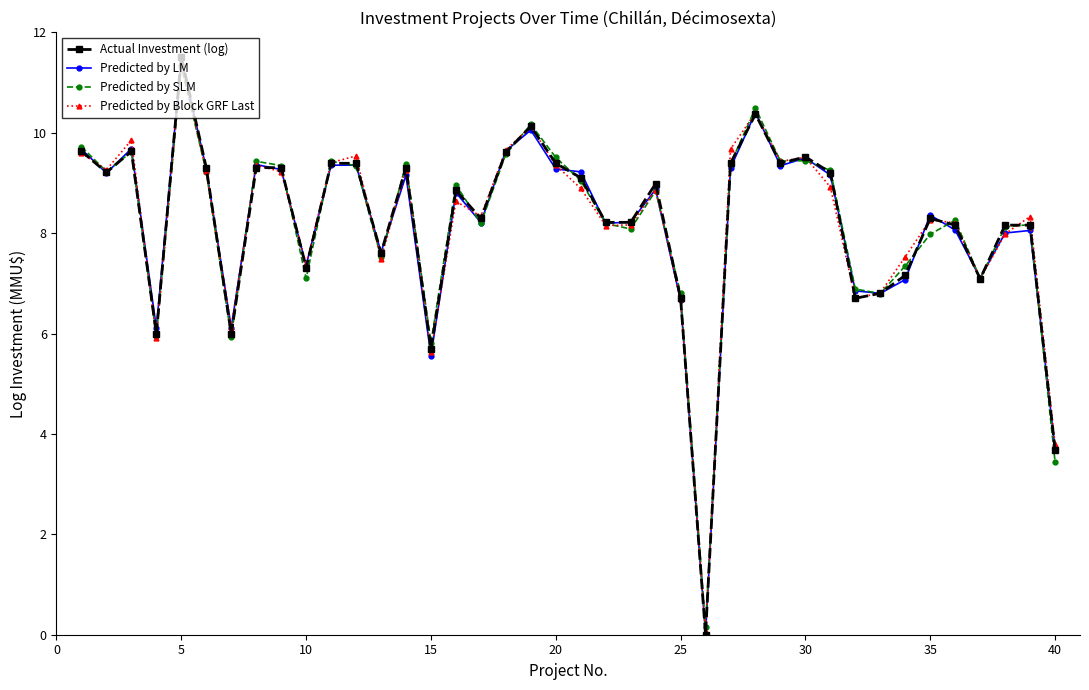

What is the greatest value displayed?

11.5